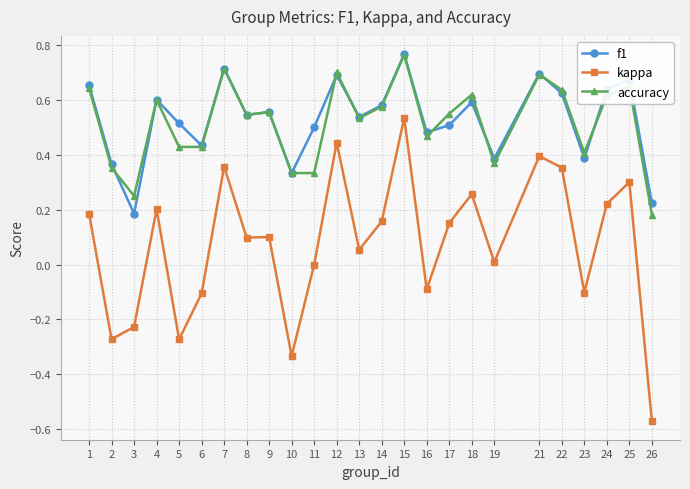

Which series changed the most between 14 and 15?

kappa